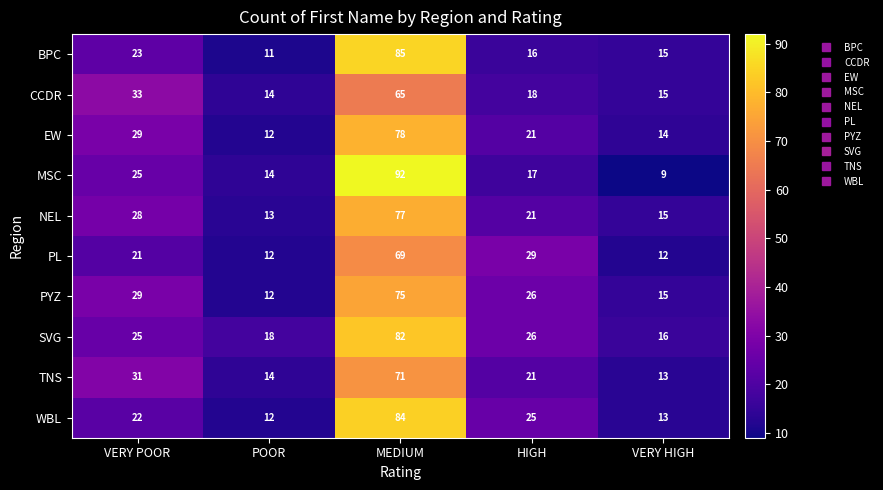

Where does the TNS series first go above 21?

VERY POOR